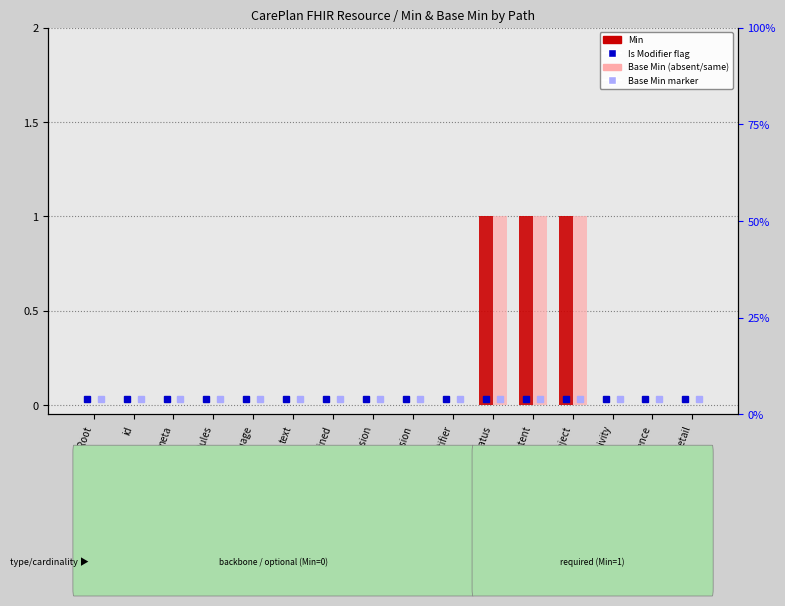

Where is Base Min nearest to the value 0?

Root